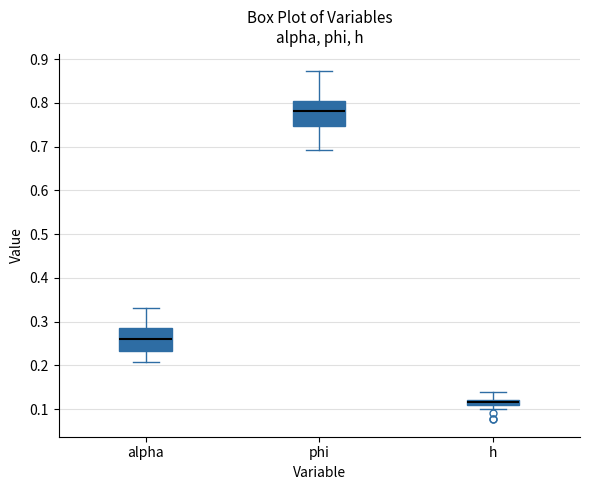

Which box's median line is the lowest?

h